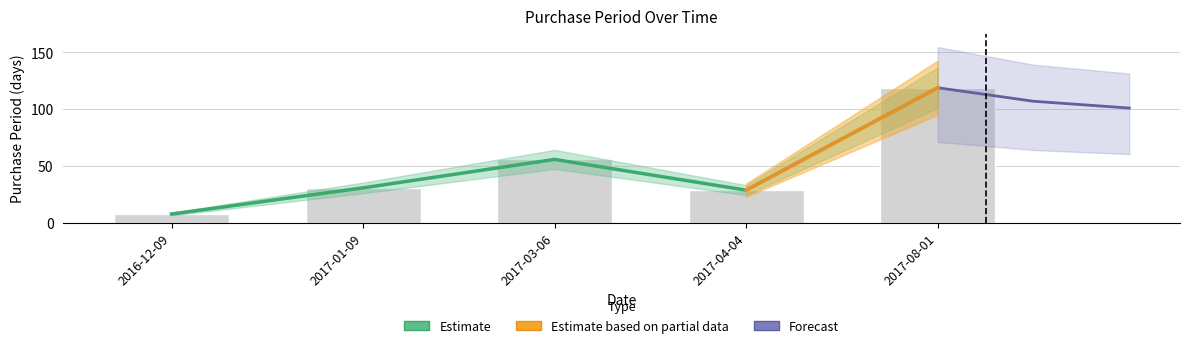

Which category has the highest value across all series?

2017-08-01